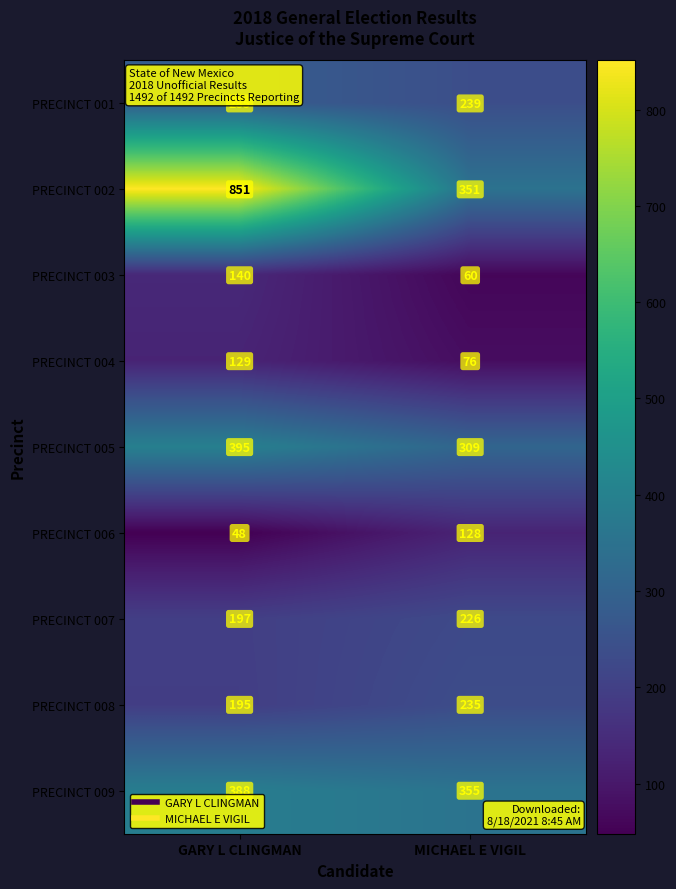

What is the difference between the highest and lowest values at MICHAEL E VIGIL?

295